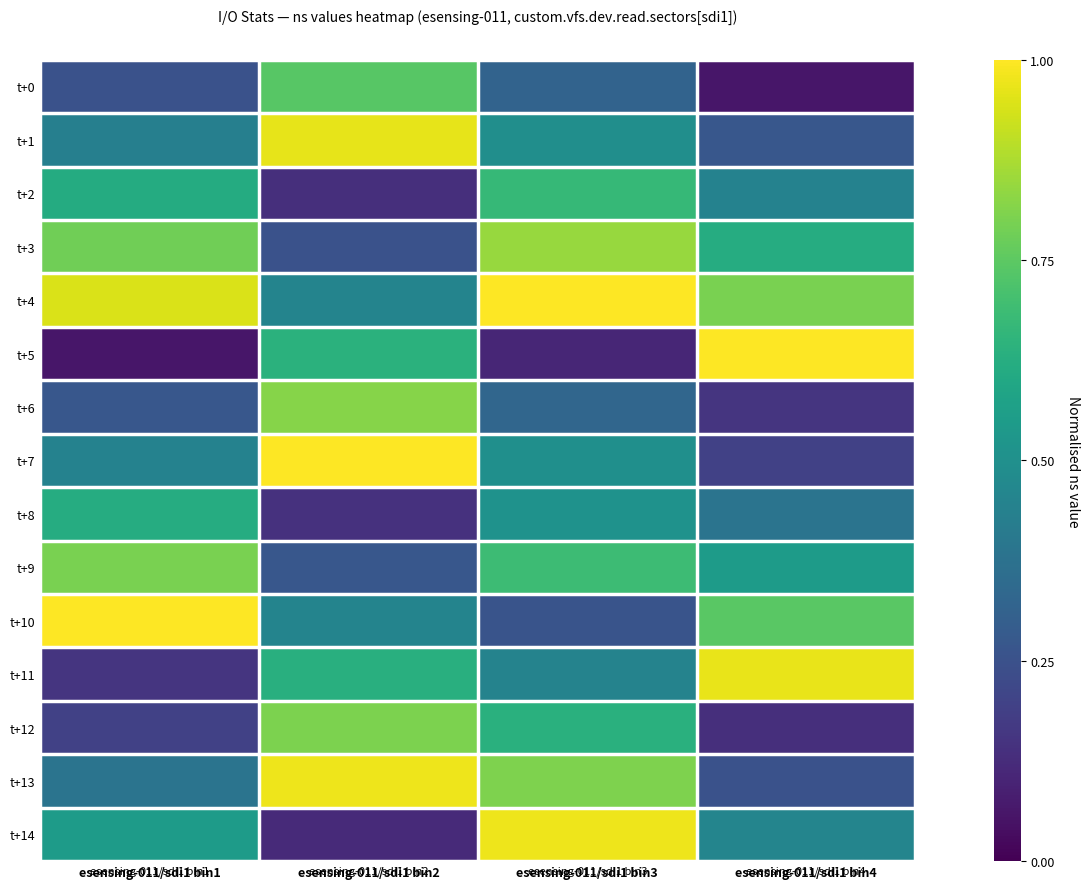

What is the smallest value displayed?

0.1